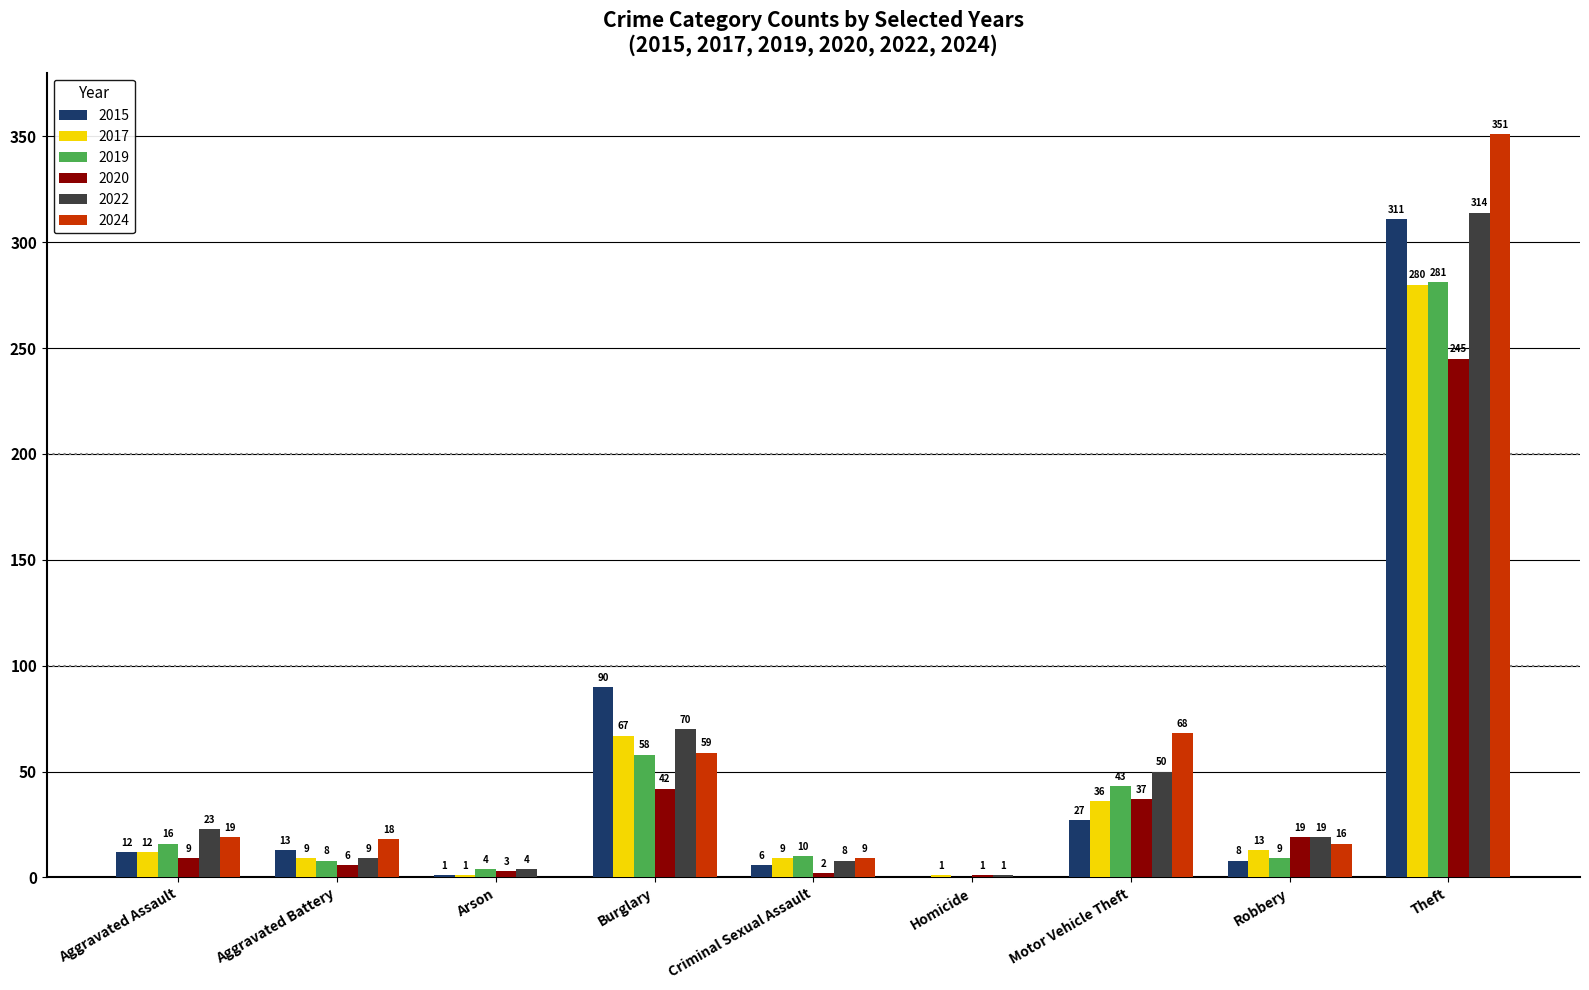

Which series changed the most between Homicide and Motor Vehicle Theft?

2024